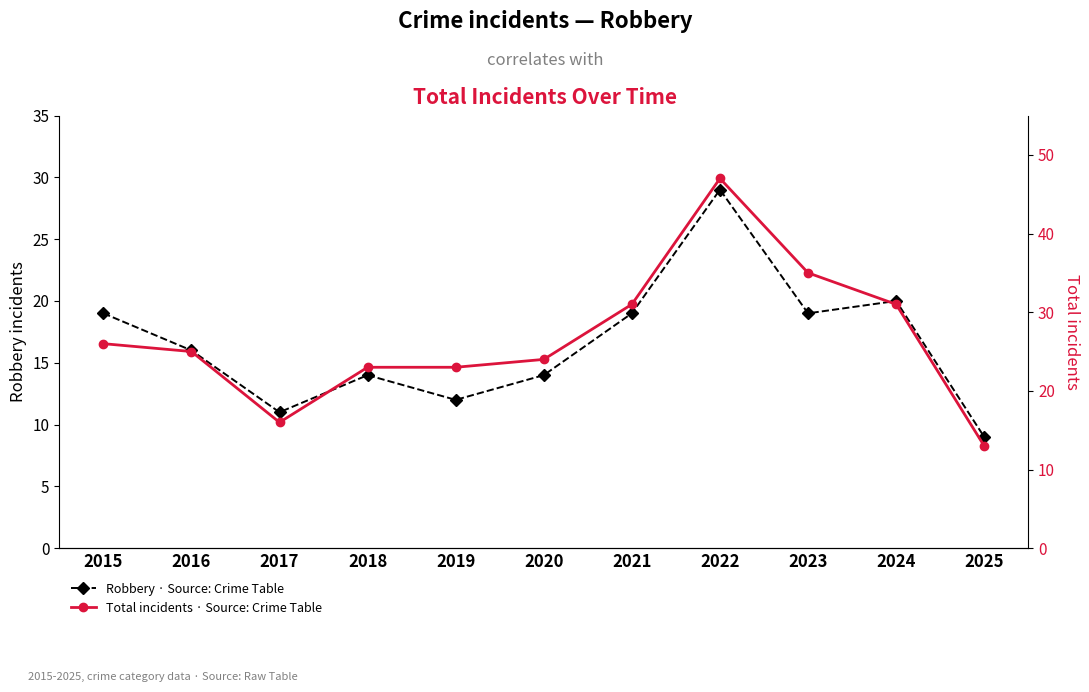

Rank the series at 2021 from highest to lowest value.

Total, Robbery